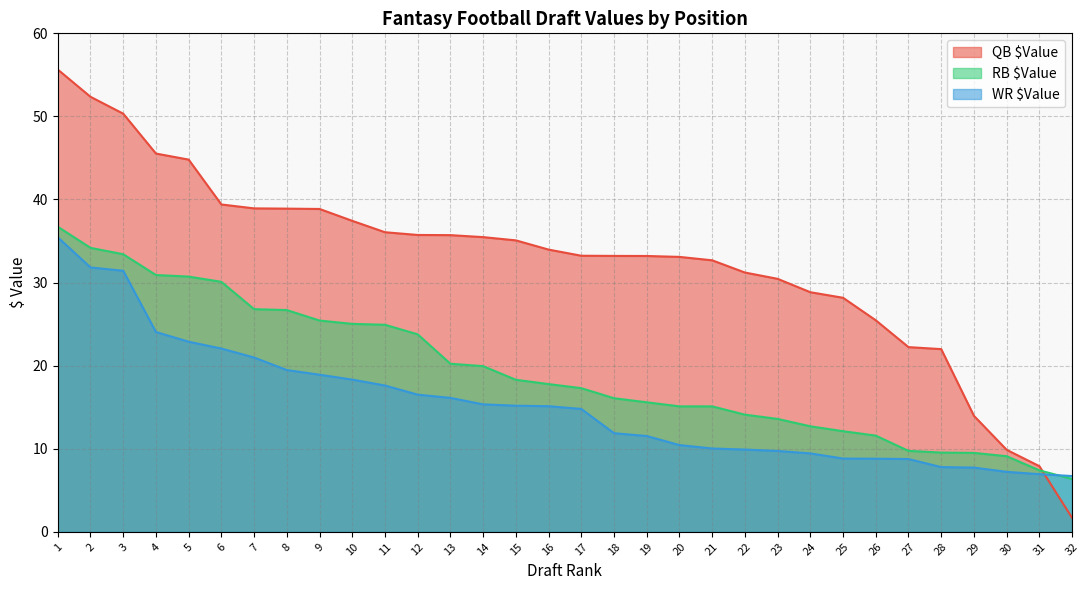

Is it true that RB $Value equals 20.2 at 13?

True